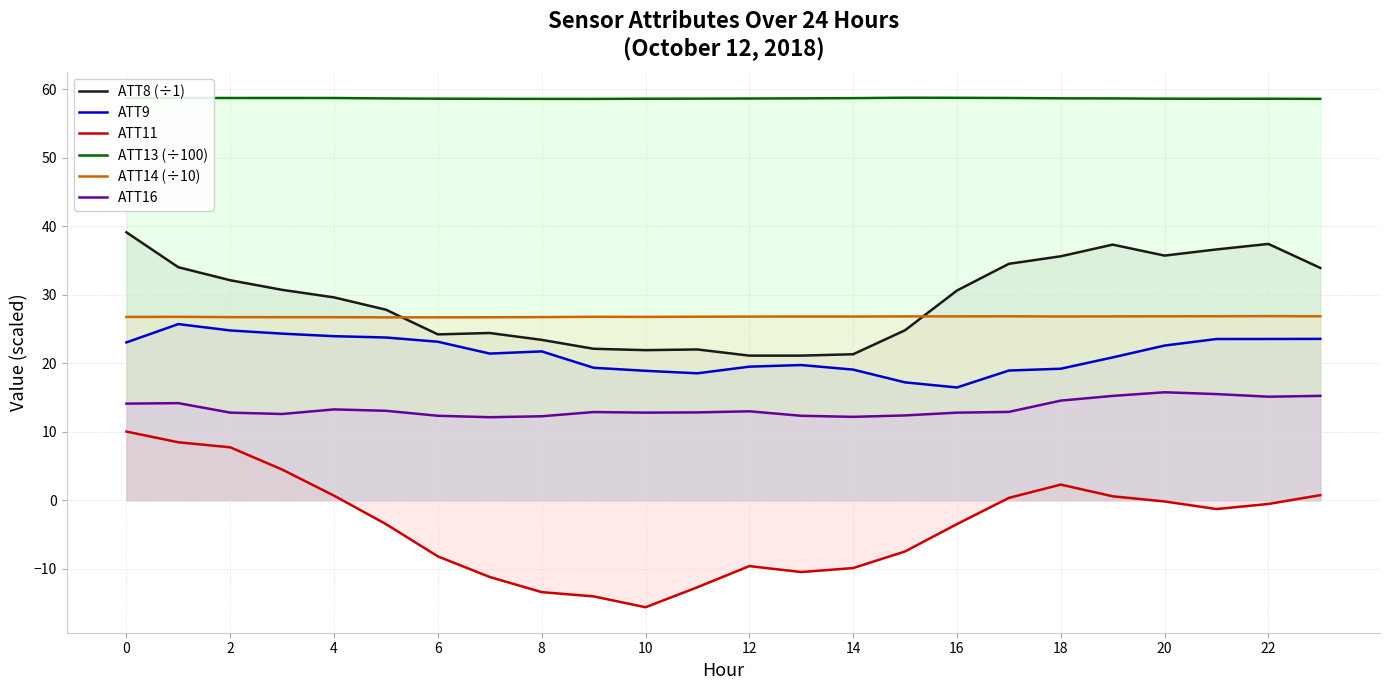

Which series has the widest spread of values?

ATT11